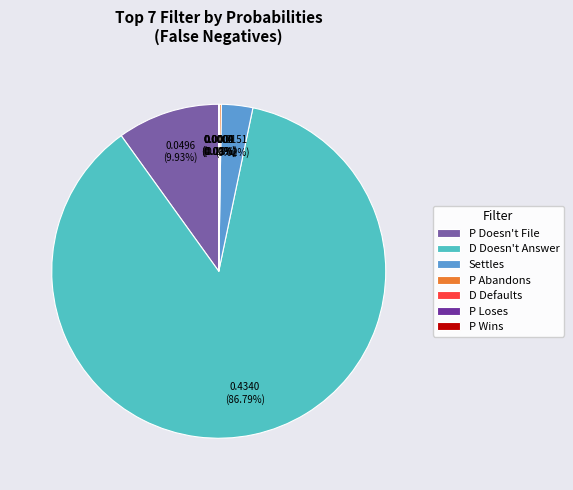

What is the largest slice in the pie chart?

D Doesn't Answer